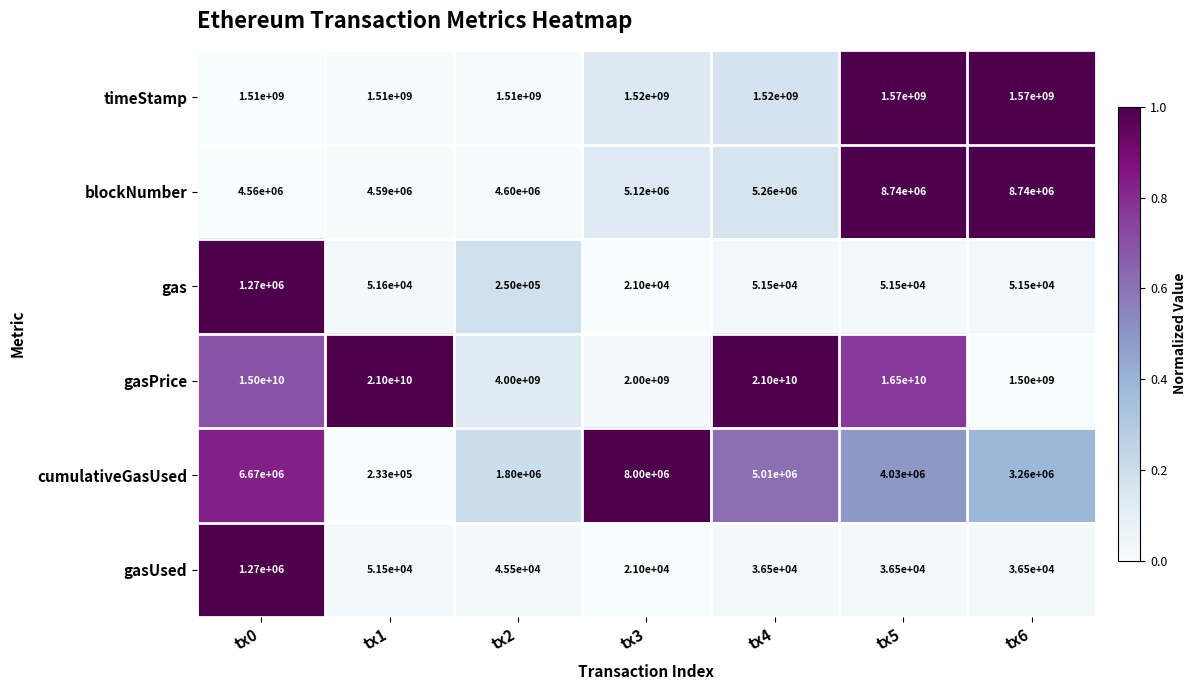

Which series has the widest spread of values?

gasPrice